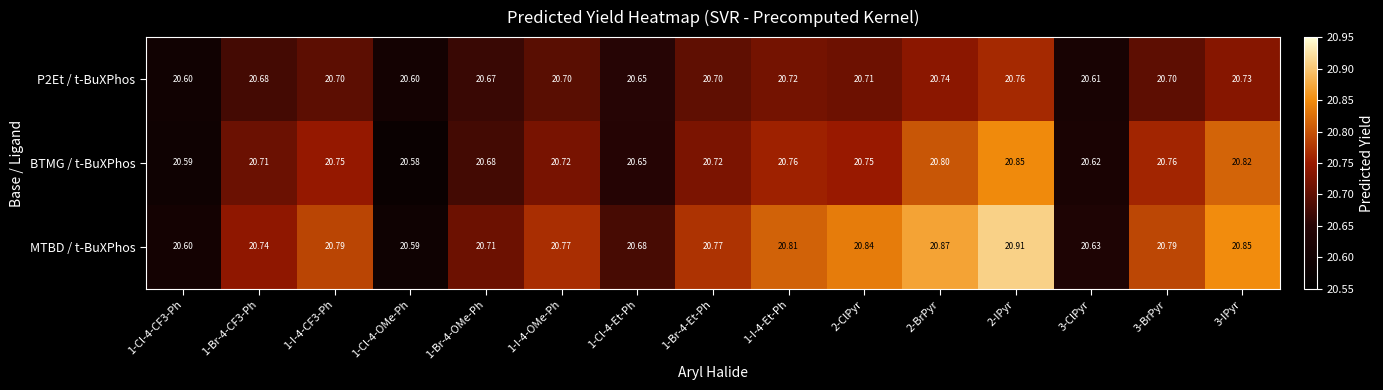

Which series has the largest range (max minus min)?

MTBD / t-BuXPhos